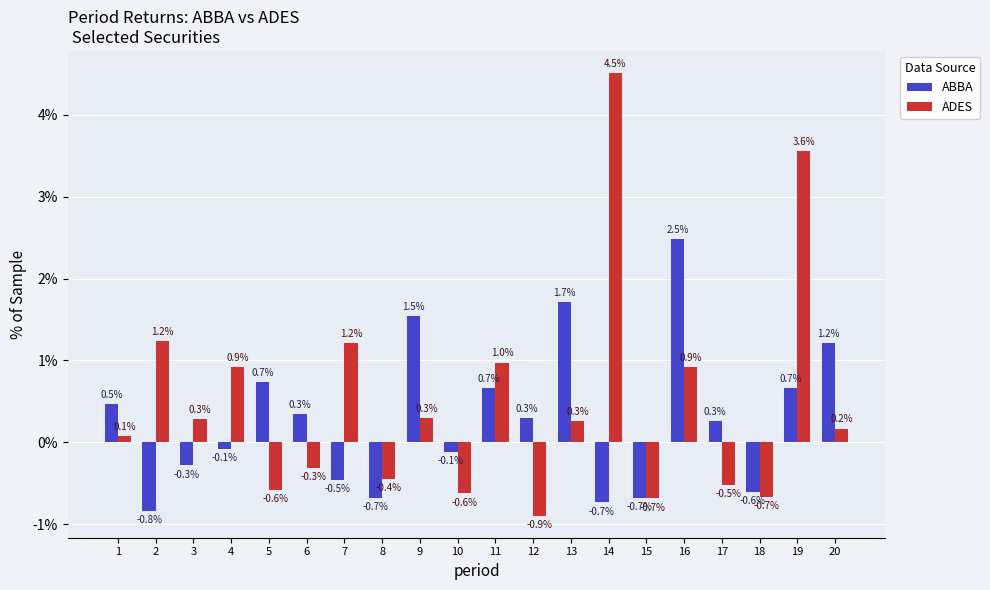

Which series has the largest total across all categories?

ADES